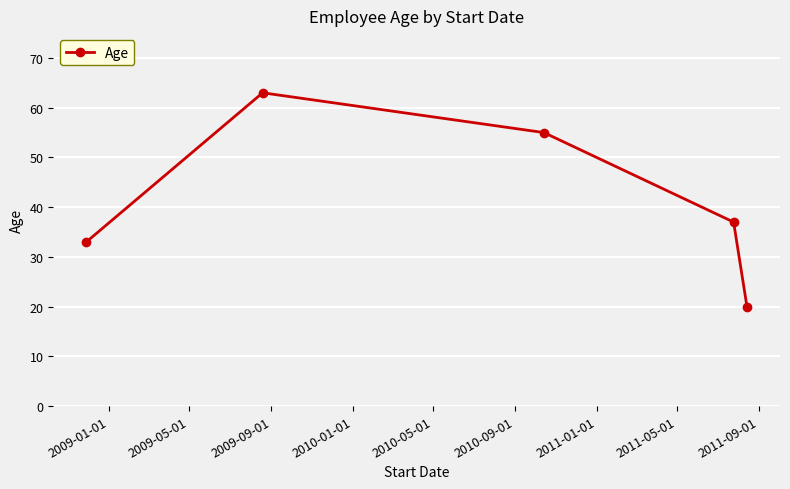

What is the minimum value shown in the chart?

20